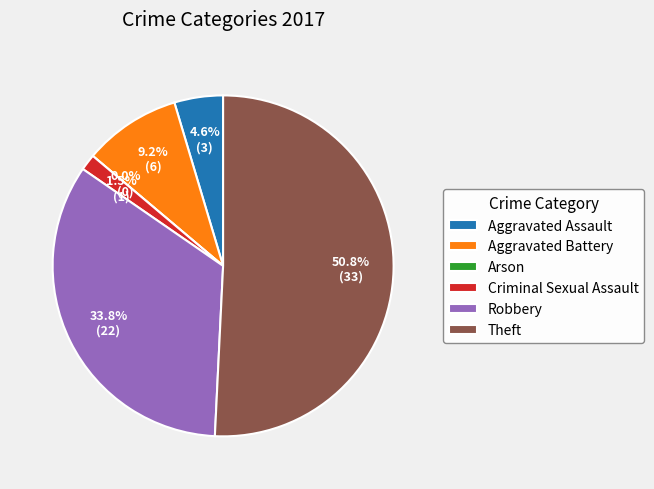

To the nearest percent, what is the difference between the Aggravated Battery and Criminal Sexual Assault slice percentages?

8%